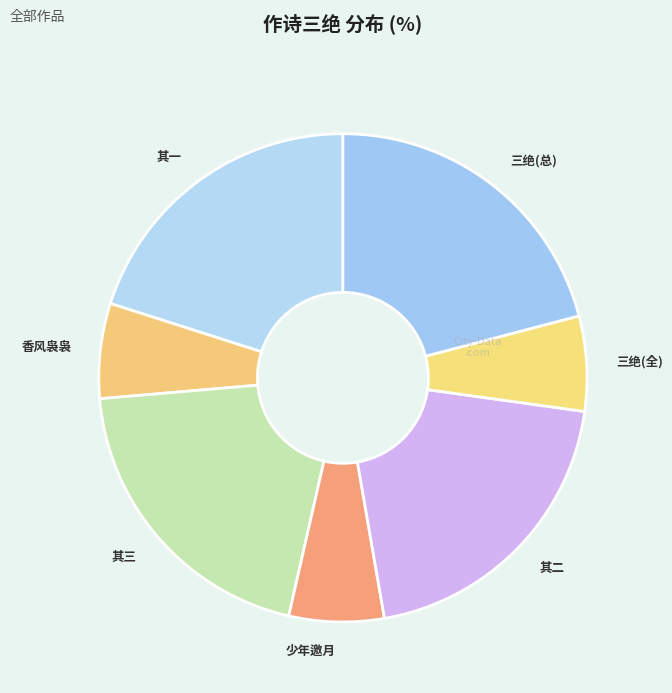

How many segments does this pie chart have?

7